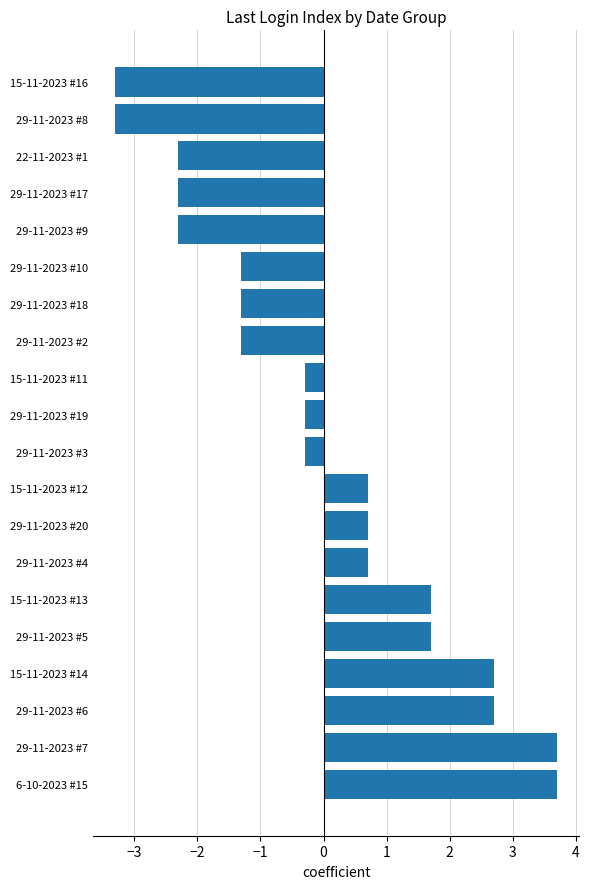

What is the change in value from 29-11-2023 #4 to 29-11-2023 #2?

-2.0